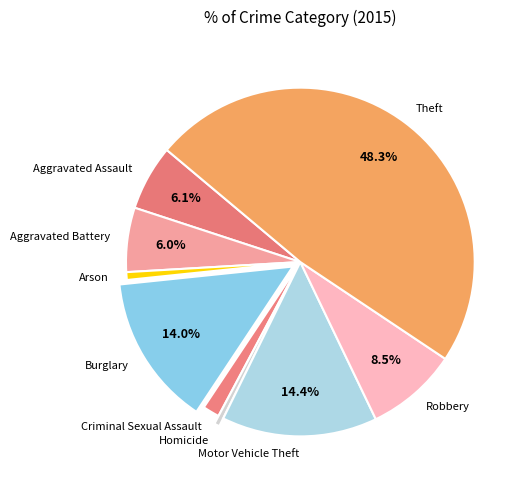

Is there any slice that represents more than half of the pie?

No